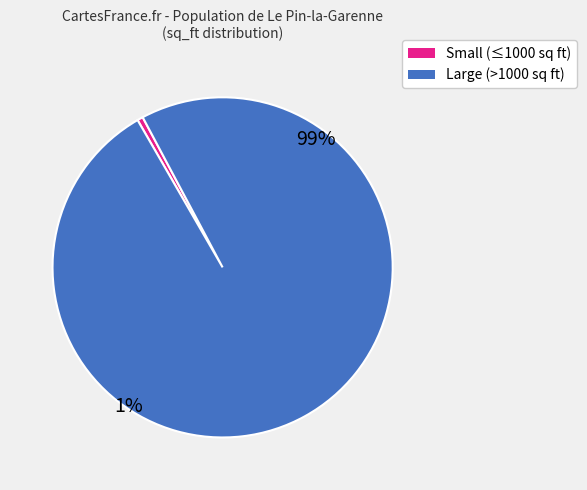

Does 100000 sq ft account for over 50% of the chart?

Yes